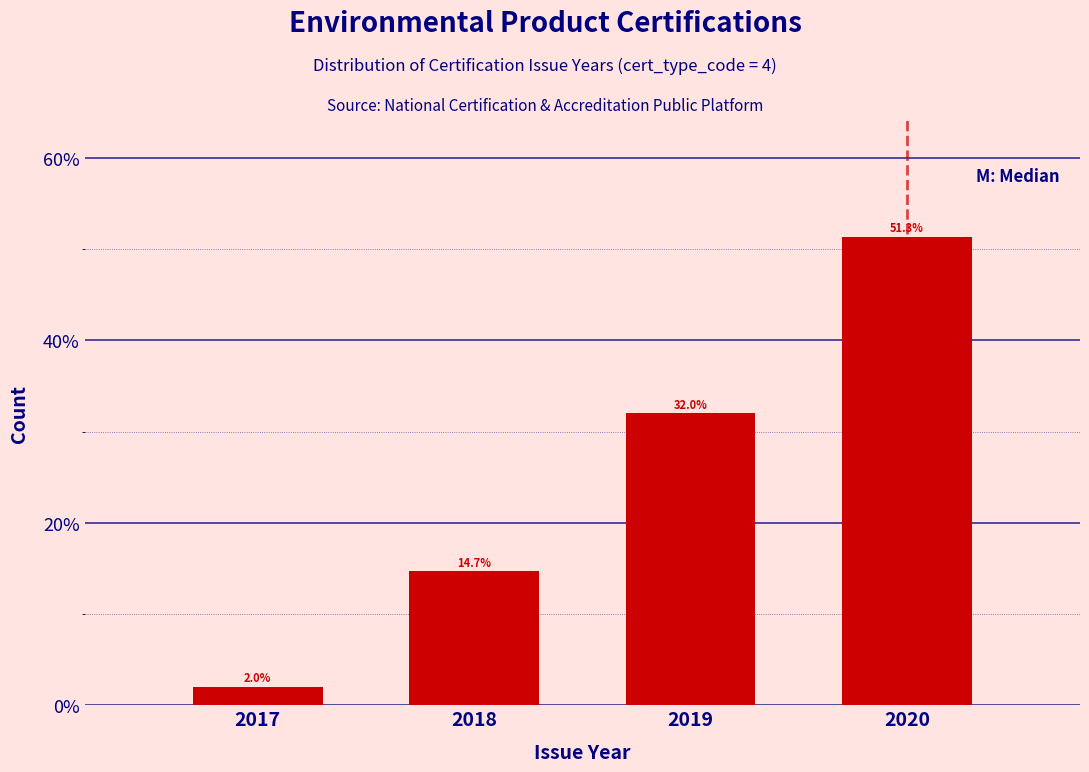

Reading right to left, extract all data points from this chart.

51.3	32.0	14.7	2.0